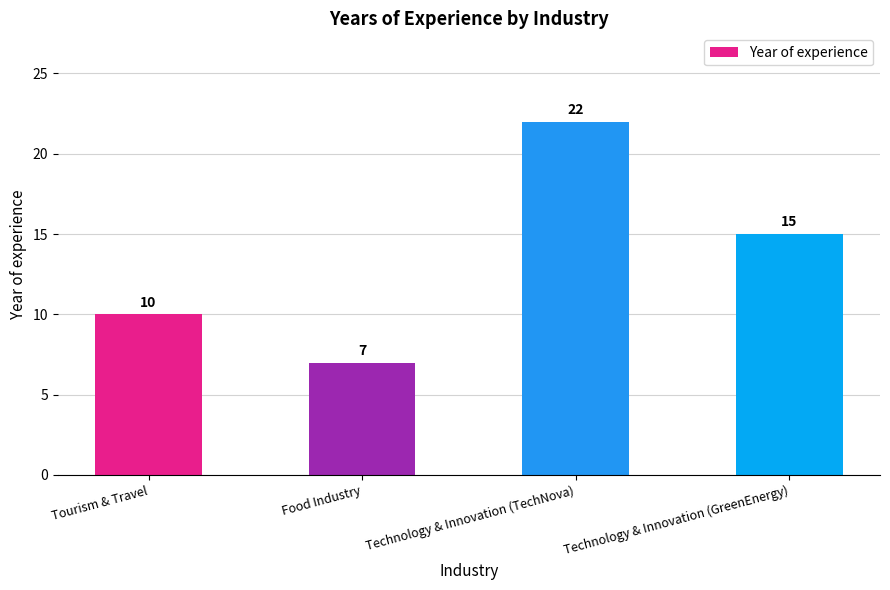

Reading right to left, list all the values displayed in this chart.

Technology & Innovation (GreenEnergy)=15	Technology & Innovation (TechNova)=22	Food Industry=7	Tourism & Travel=10